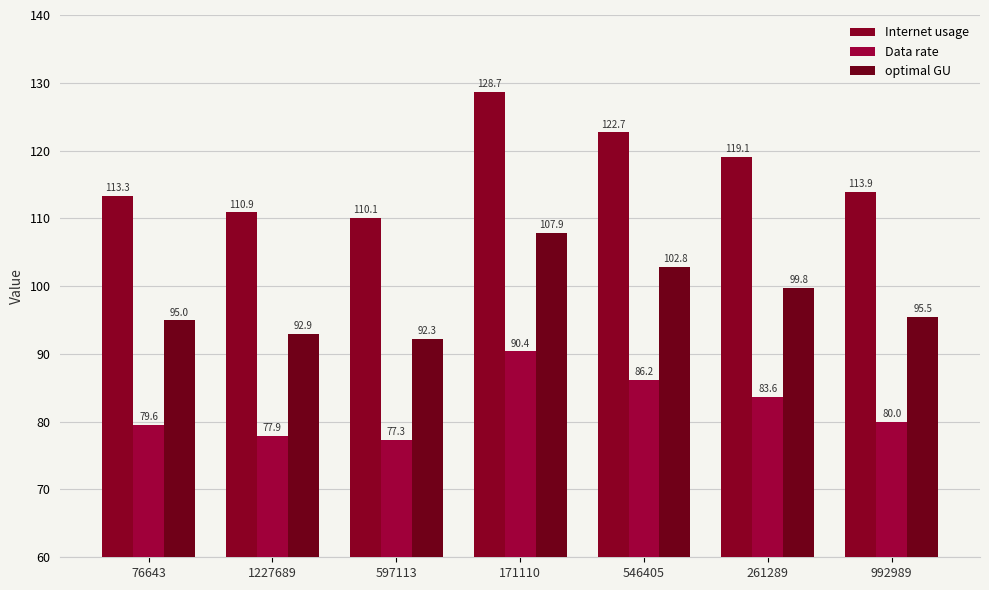

Rank the series by their maximum value, from highest to lowest.

Internet usage, optimal GU, Data rate